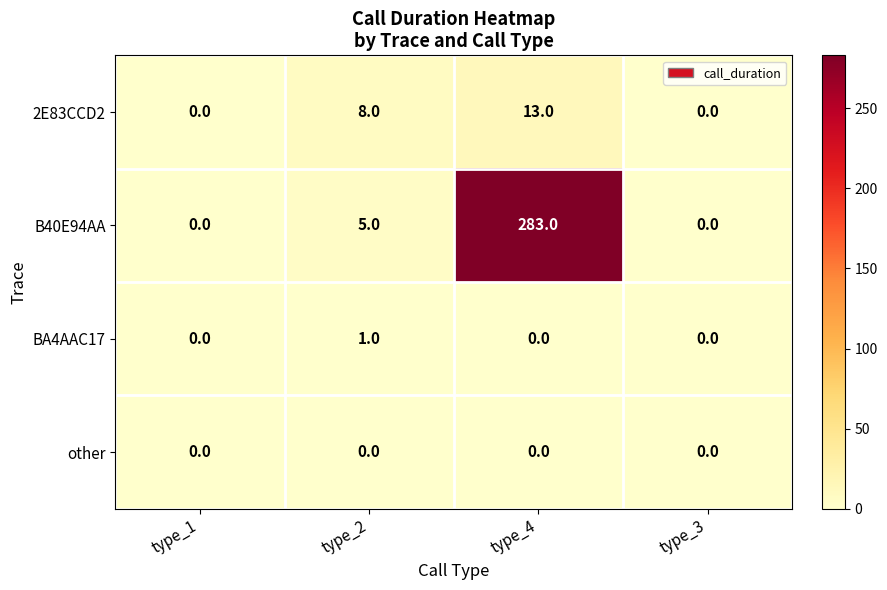

Rank the series at type_2 from highest to lowest value.

2E83CCD2, B40E94AA, BA4AAC17, other